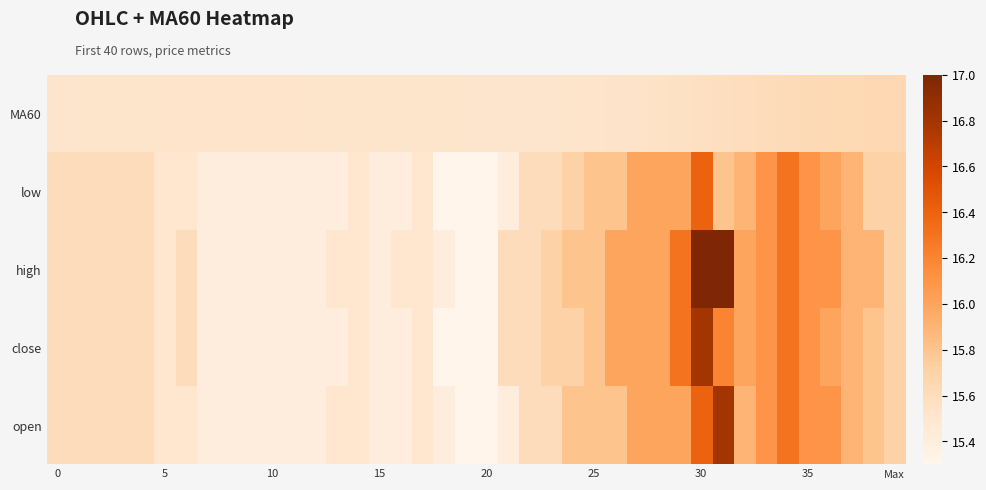

Which label corresponds to the largest value in the chart?

30